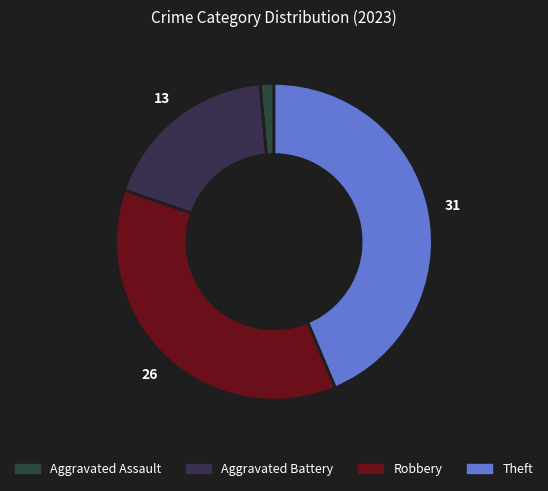

Is the sum of Robbery and Aggravated Assault greater than half?

No